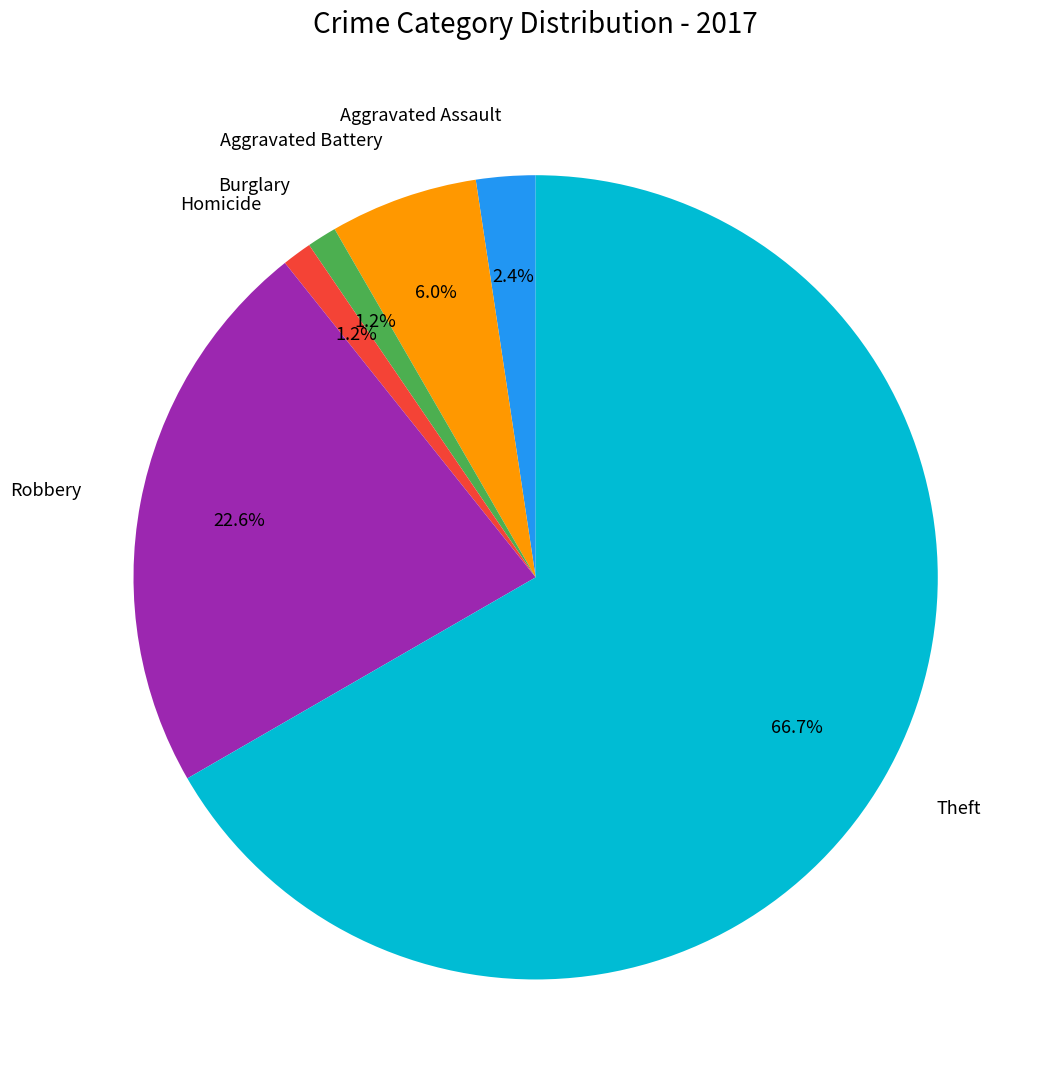

Which category accounts for the majority?

Theft